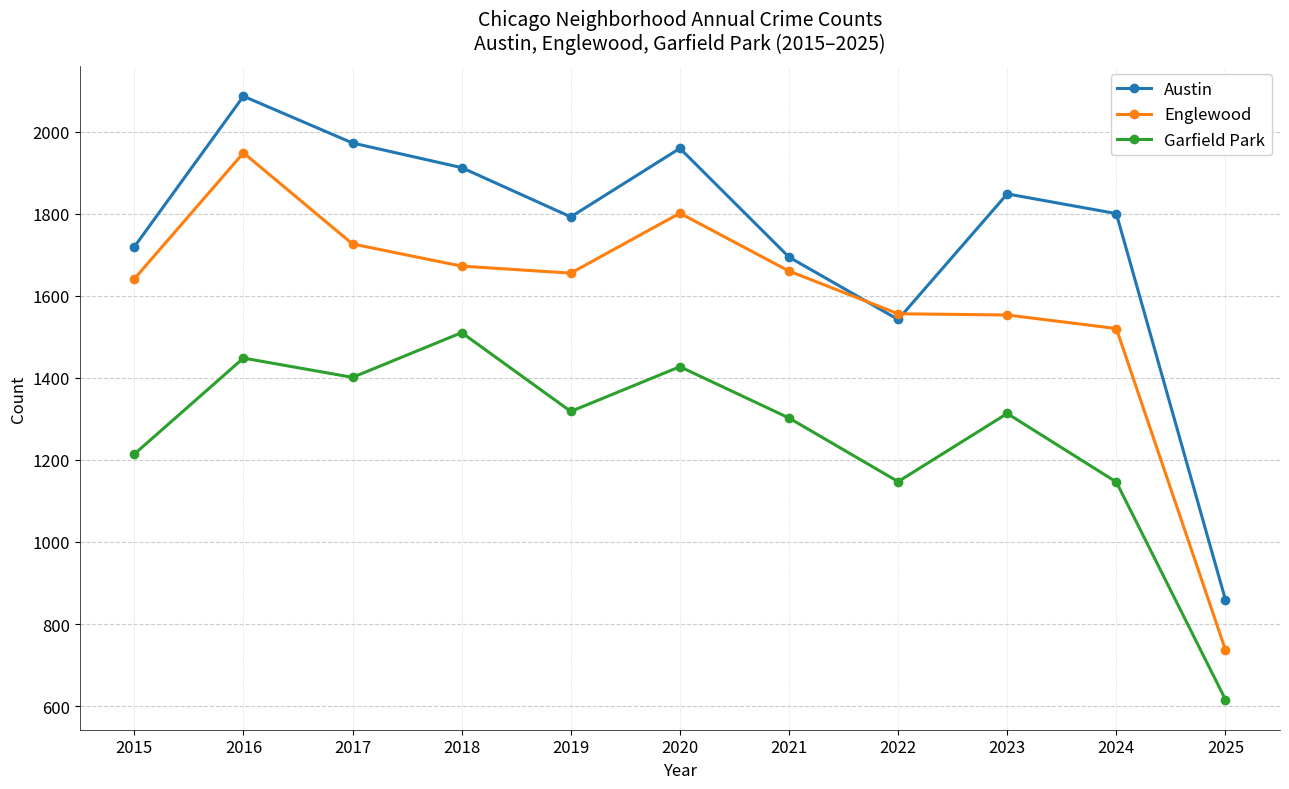

Count the number of categories in the chart.

11